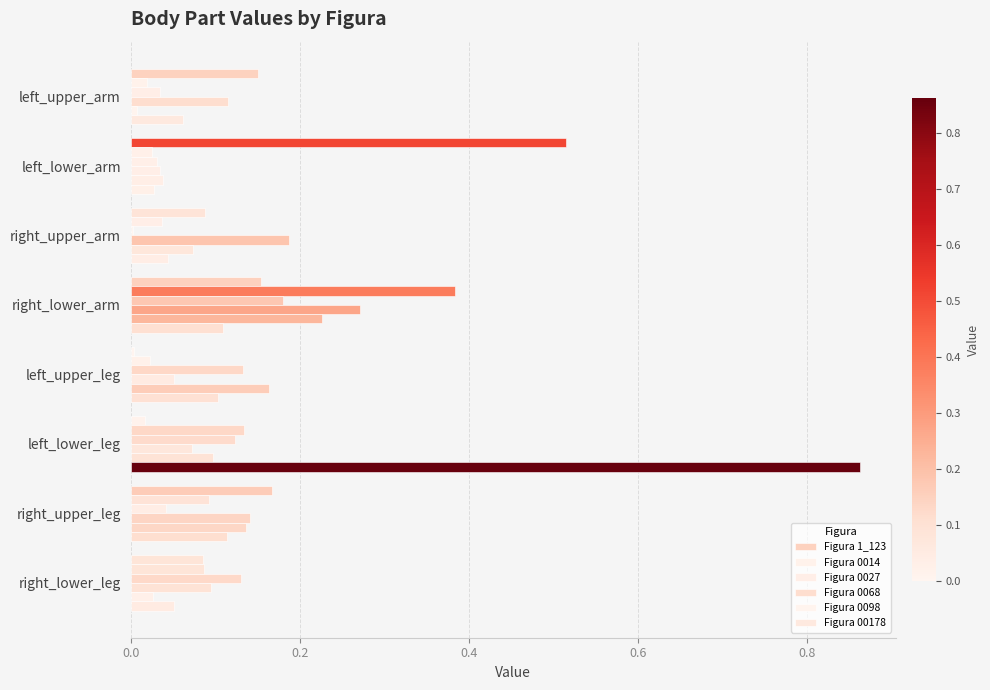

Count the number of categories in the chart.

8